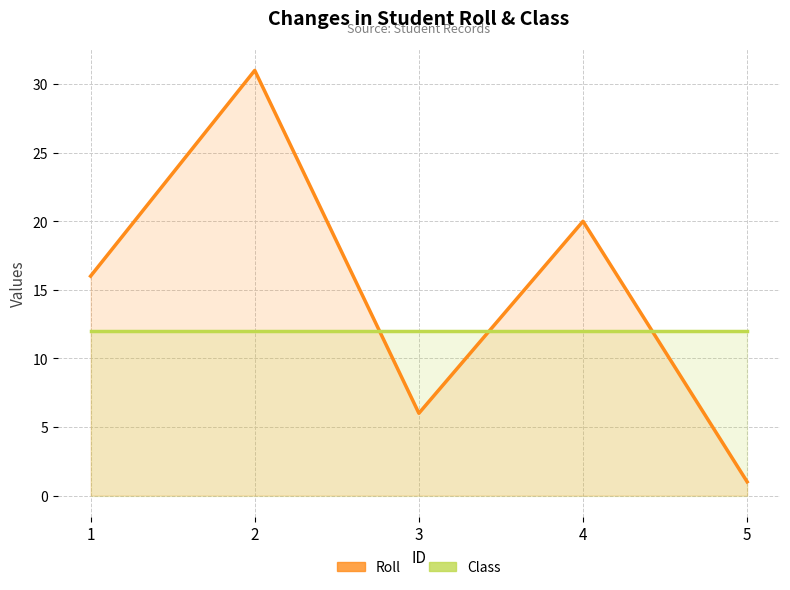

True or false: Class and Roll cross at least once.

True